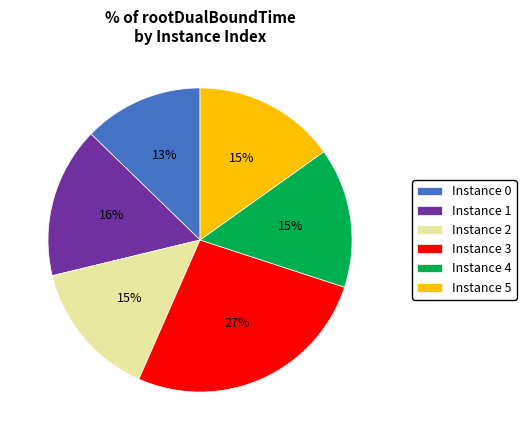

Does any single category account for the majority?

No